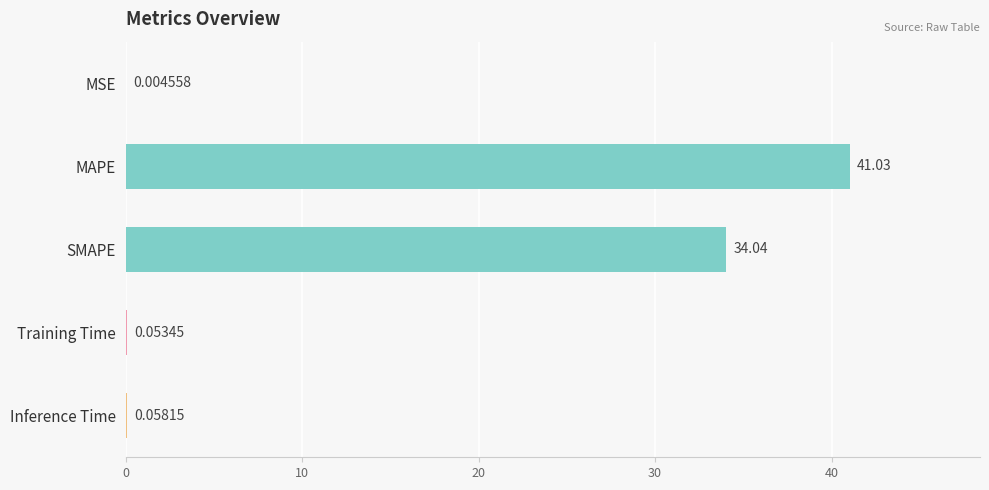

Between MAPE and SMAPE, which is larger?

MAPE